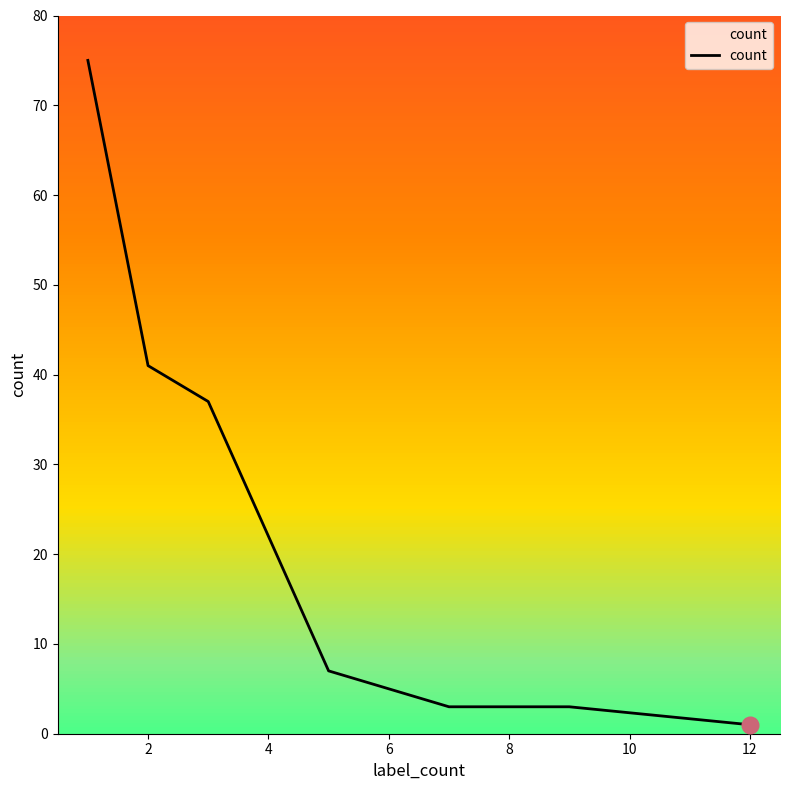

What is the greatest value displayed?

75